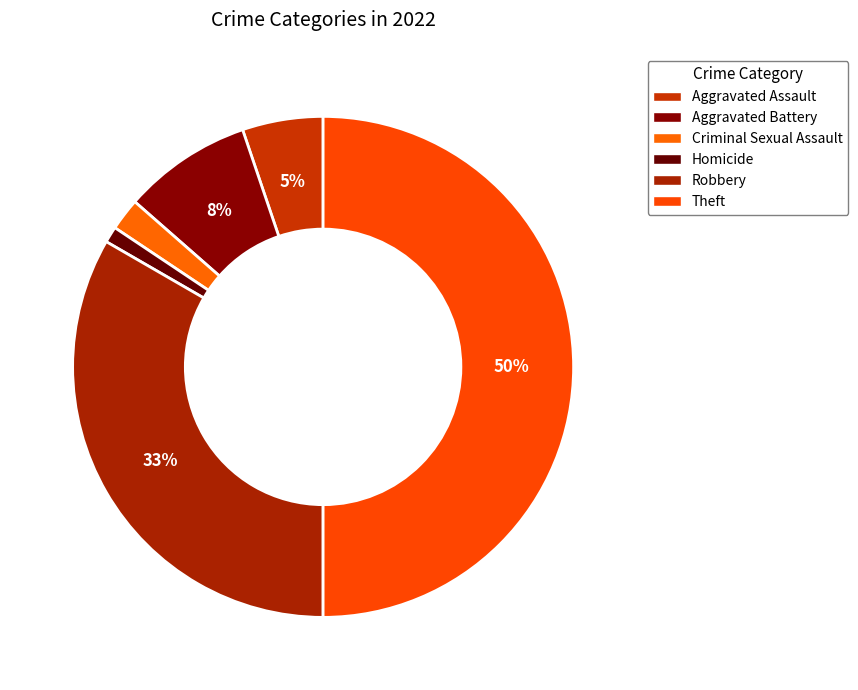

How many segments does this pie chart have?

6